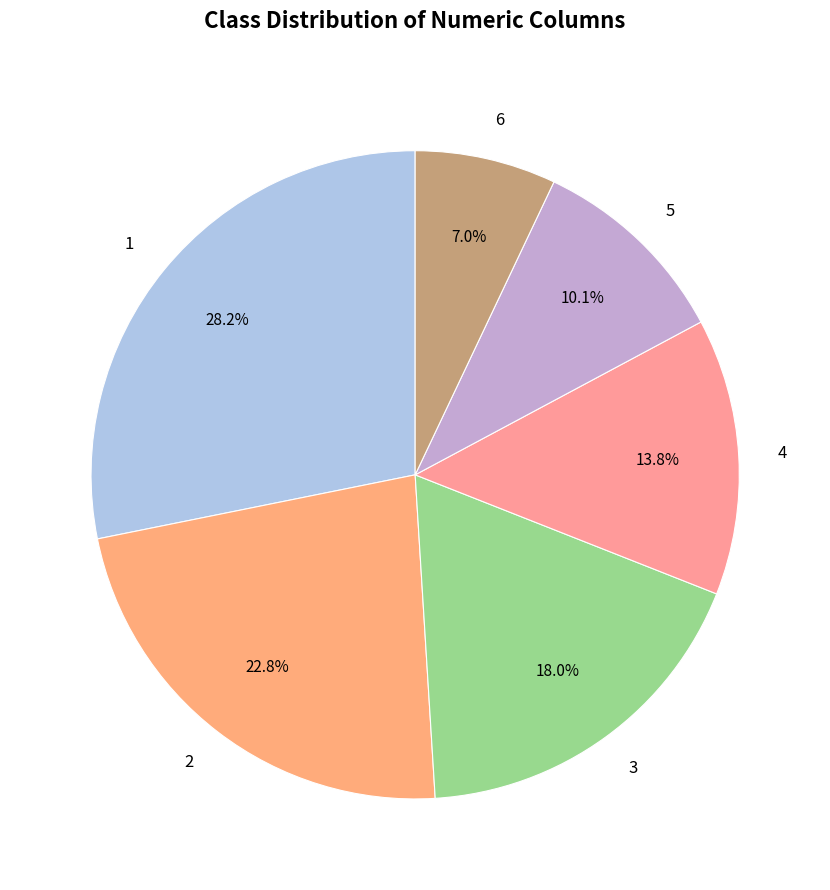

What percentage is NOT represented by 1?

71.8%